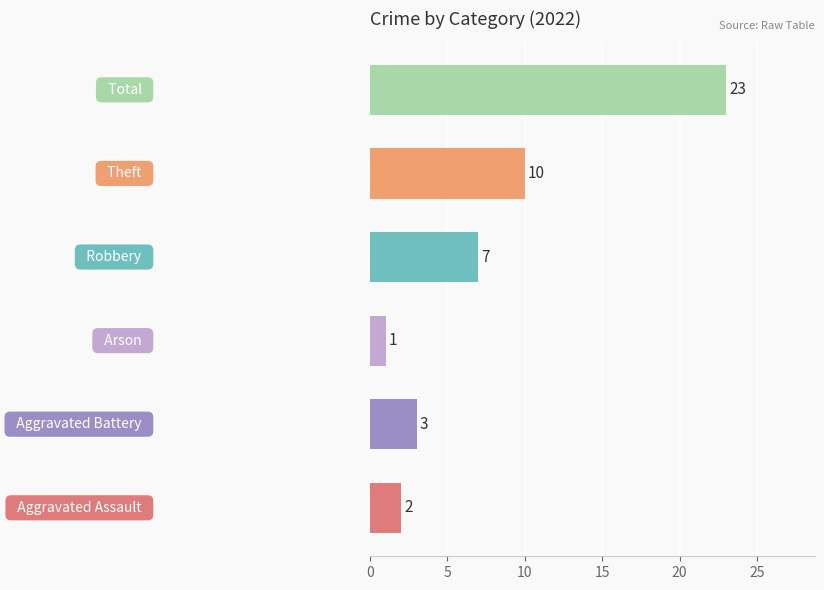

What is the maximum value shown in the chart?

23